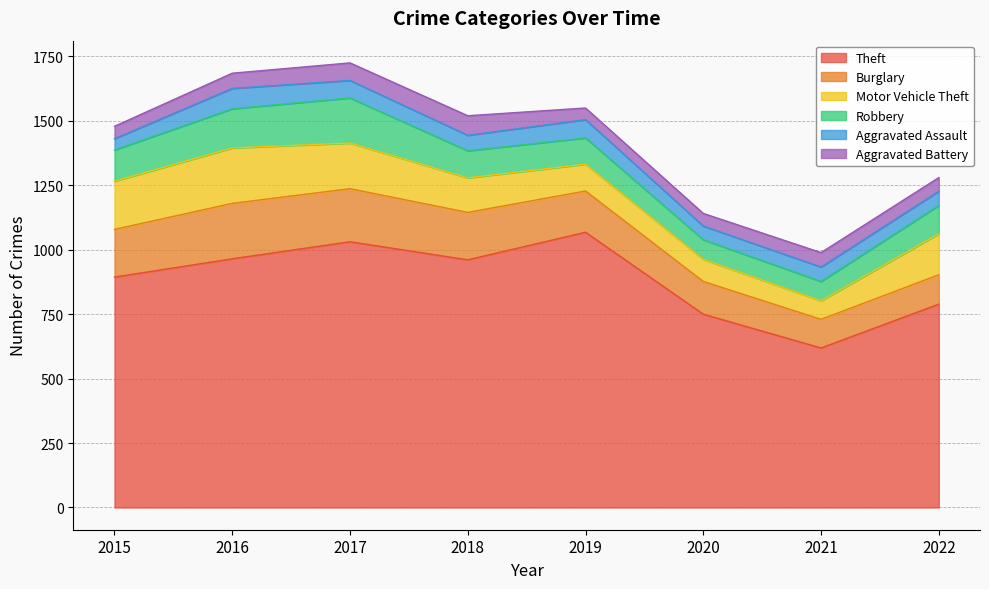

How many lines are shown in the chart?

6